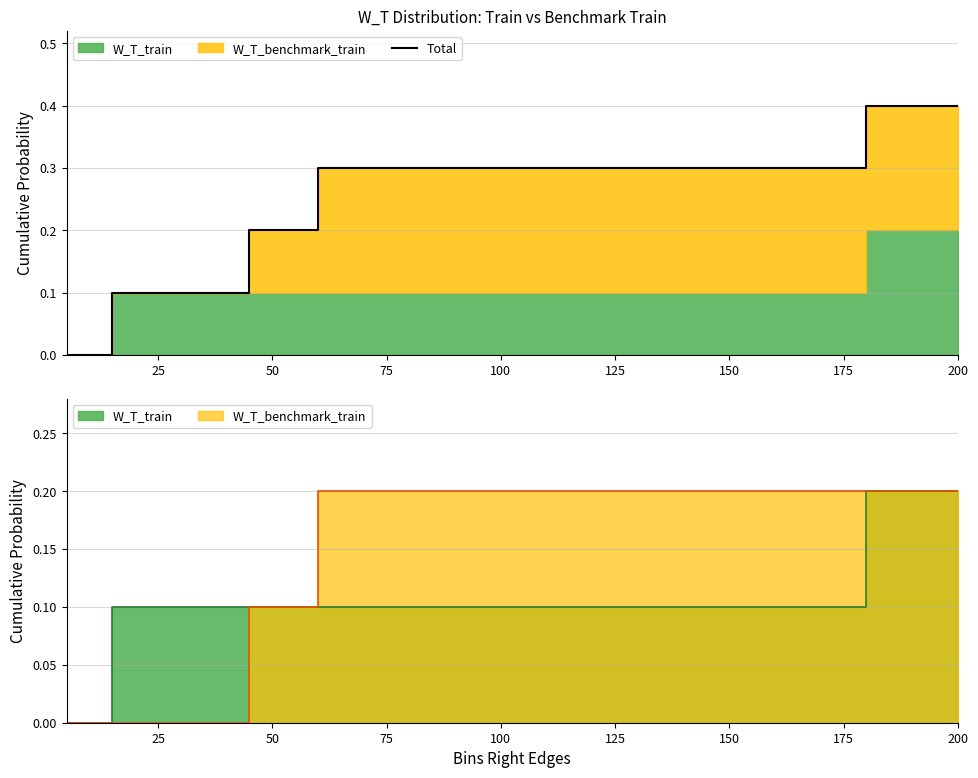

Is it true that the value at 100 is 0.2?

False